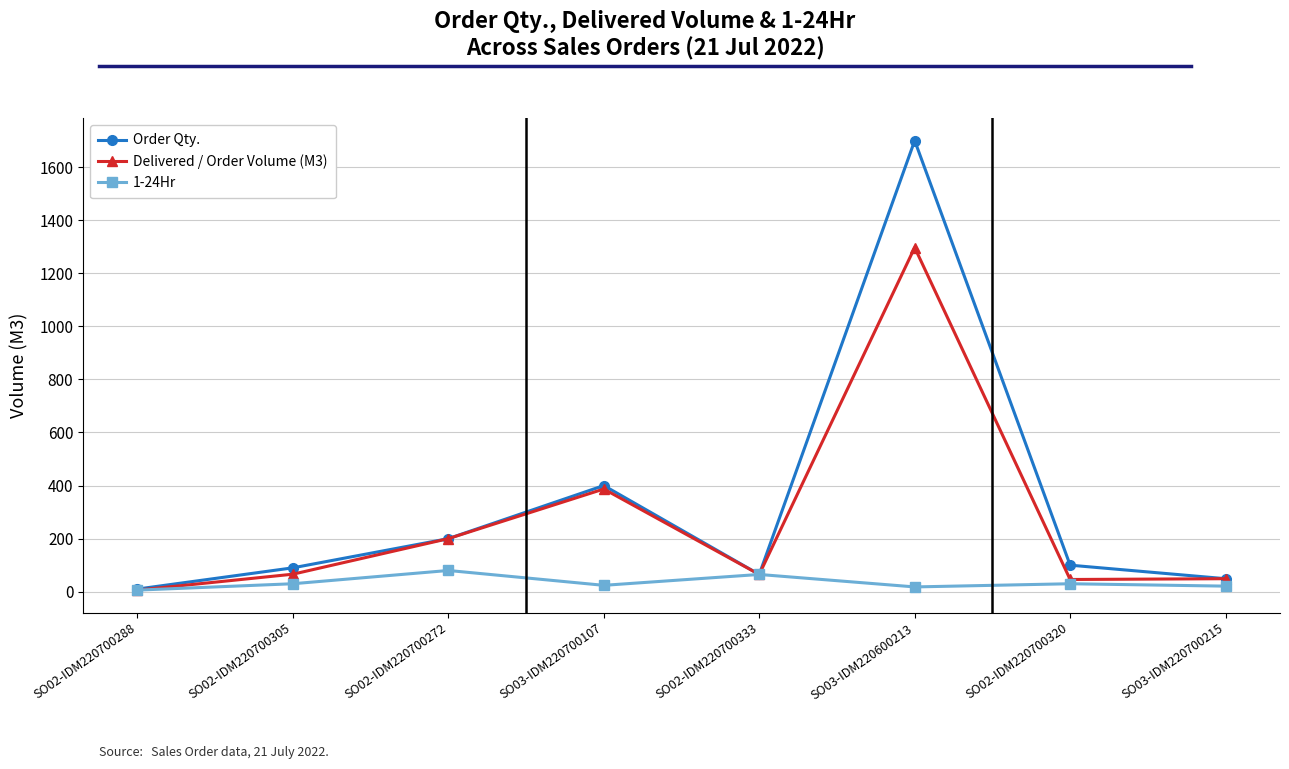

At which label does Order Qty. reach its minimum?

SO02-IDM220700288